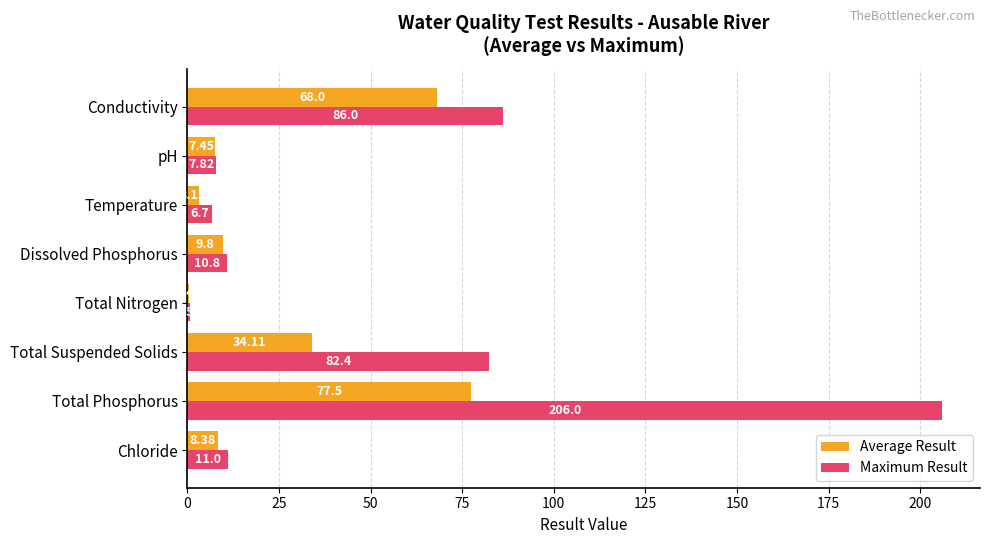

Where is Maximum Result nearest to the value 103?

Conductivity